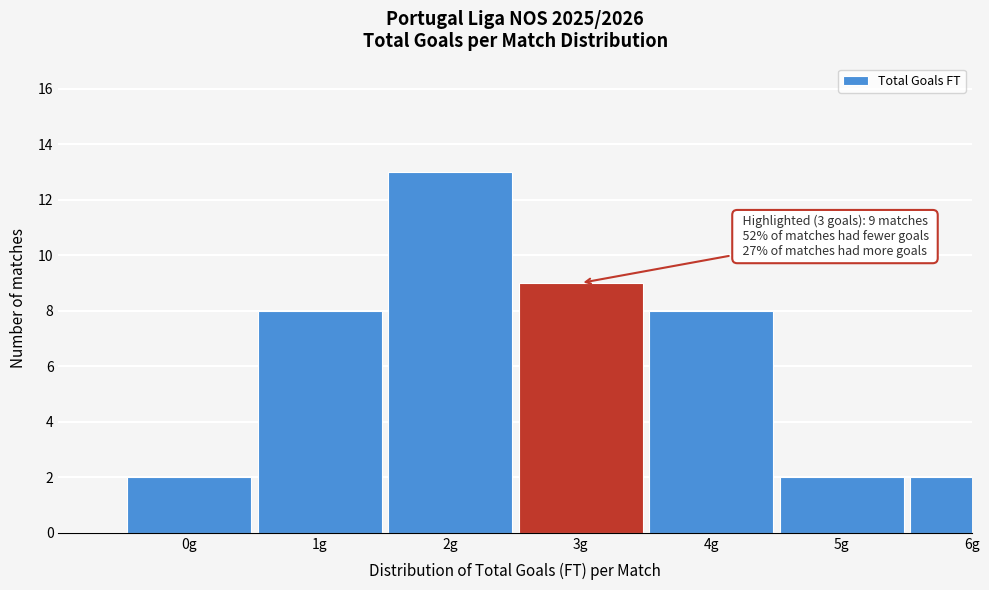

Reading left to right, list all the values displayed in this chart.

2	8	13	9	8	2	2